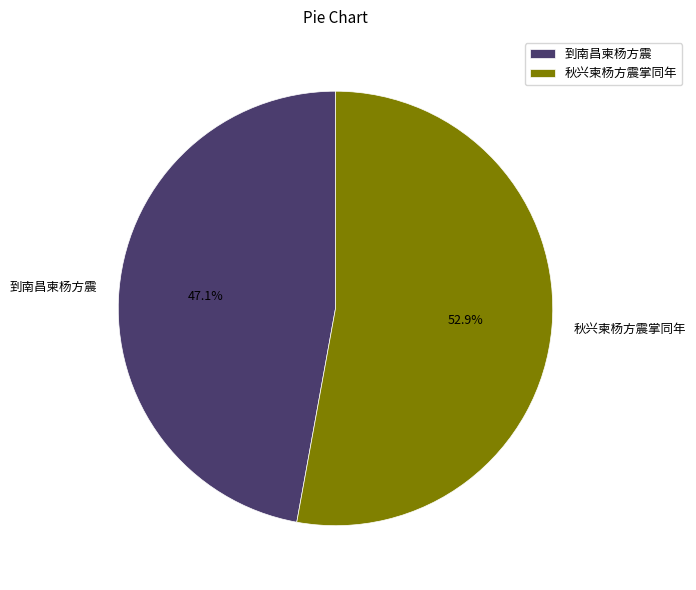

To the nearest percent, what percentage of the pie is 到南昌柬杨方震?

47%